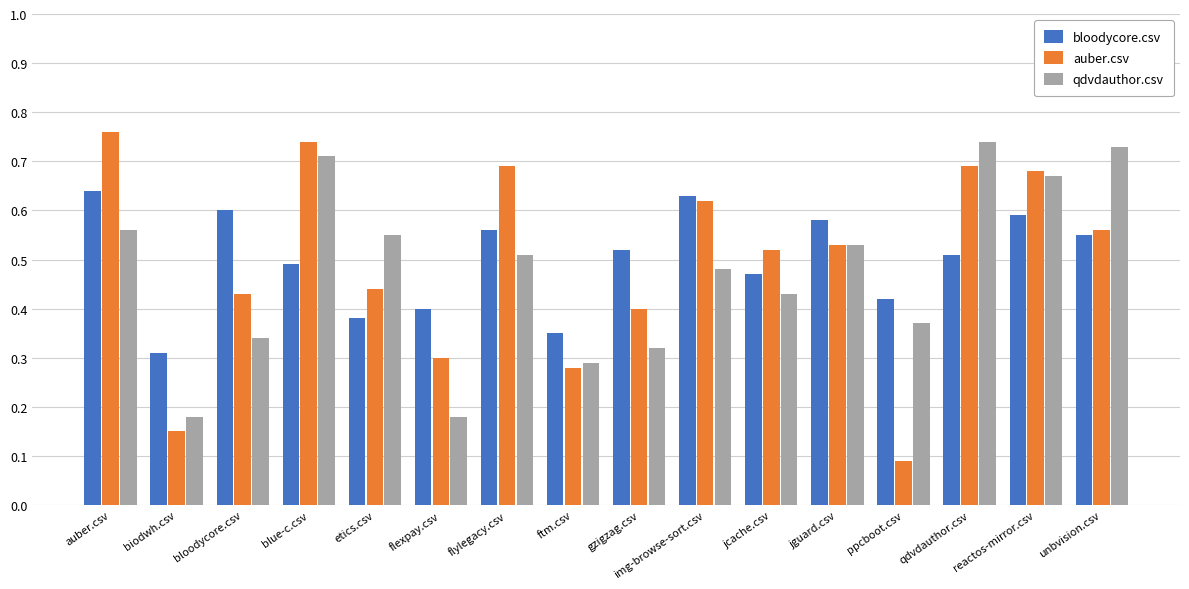

How many auber.csv values are between 0 and 1?

16